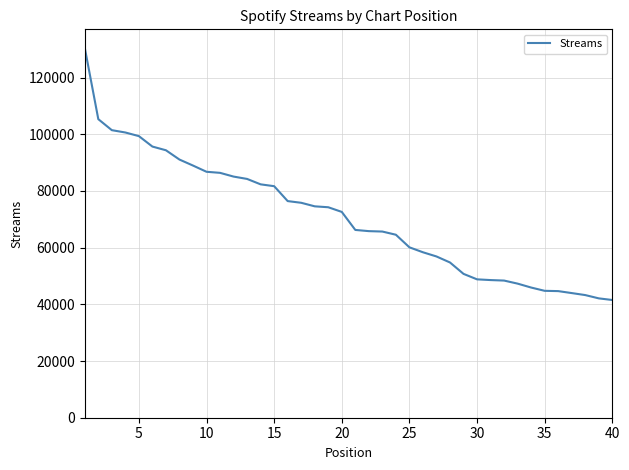

What is the difference between the maximum and minimum values?

88979